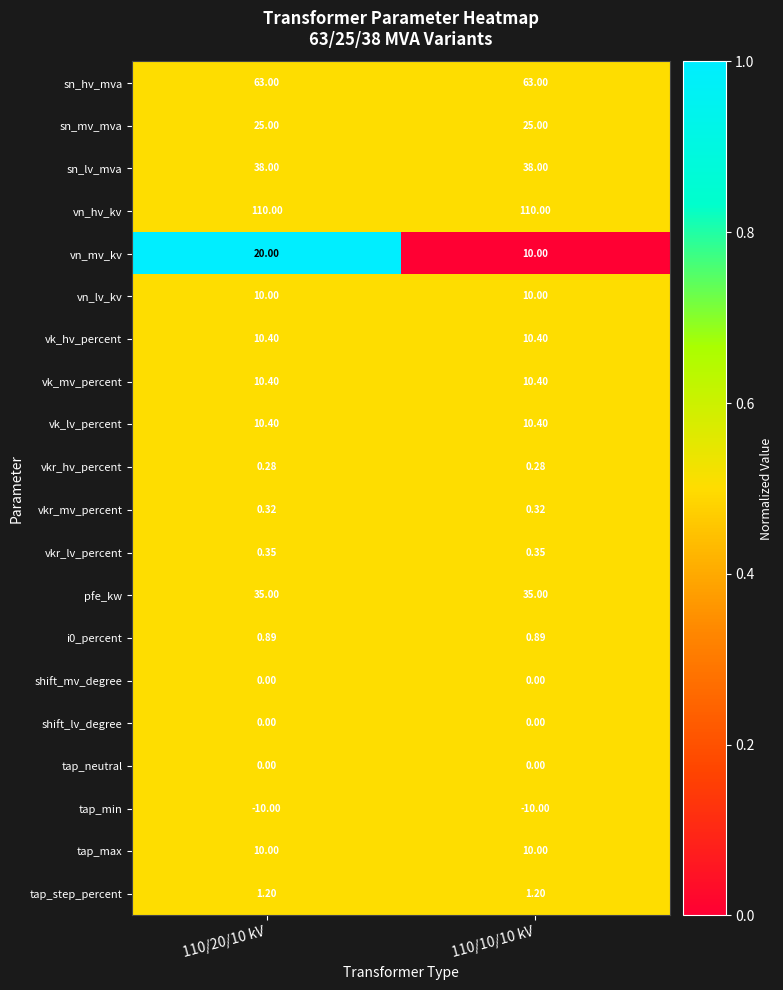

Which series changed the most between 110/20/10 kV and 110/10/10 kV?

vn_mv_kv